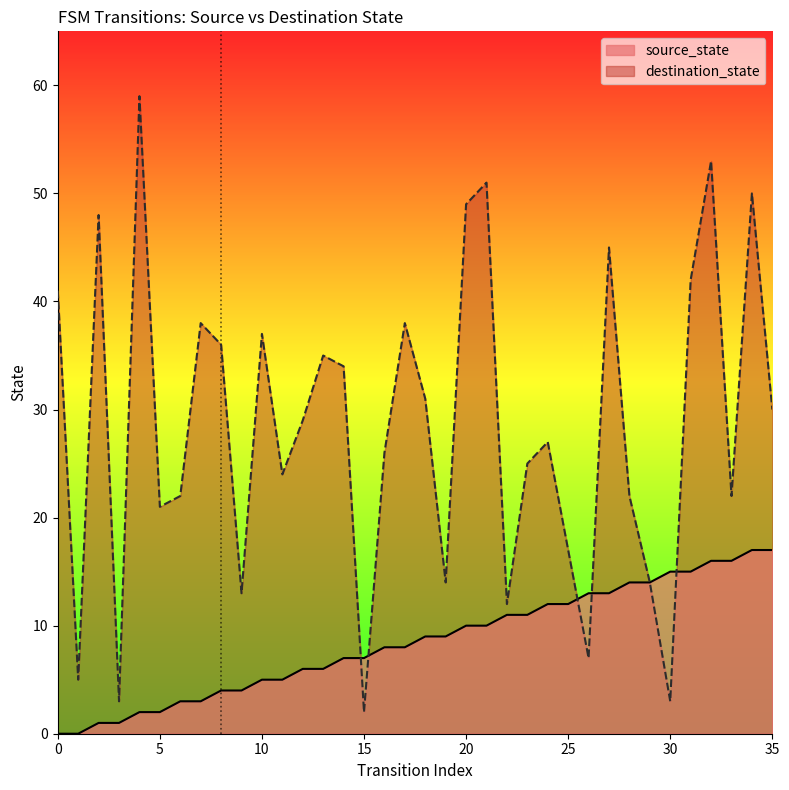

Reading left to right, list all the values displayed in this chart.

source_state: 0	0	1	1	2	2	3	3	4	4	5	5	6	6	7	7	8	8	9	9	10	10	11	11	12	12	13	13	14	14	15	15	16	16	17	17
destination_state: 41	5	48	3	59	21	22	38	36	13	37	24	29	35	34	2	26	38	31	14	49	51	12	25	27	17	7	45	22	14	3	42	53	22	50	30